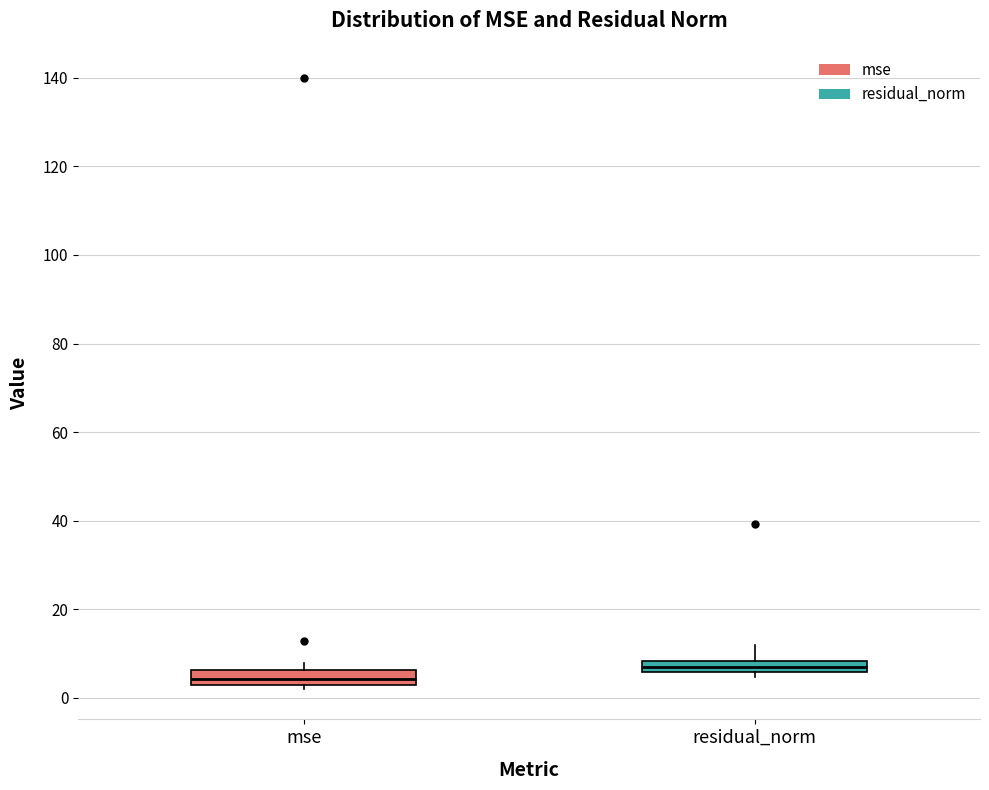

Which box's median line is the lowest?

mse